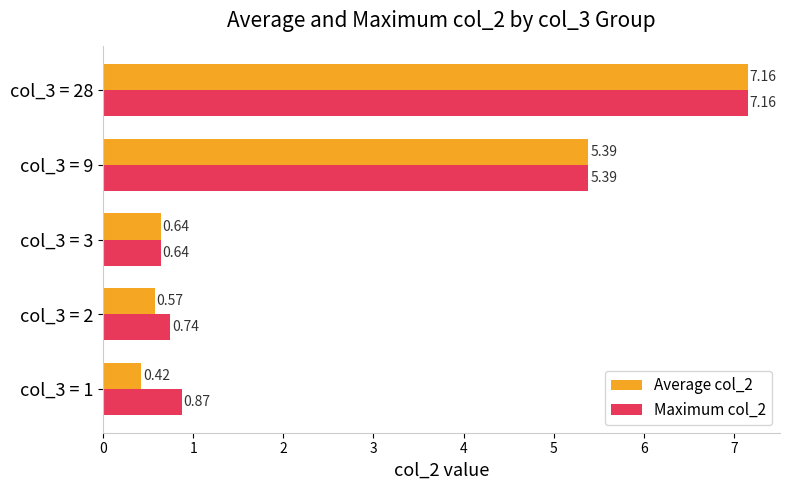

Rank the categories by Average col_2 value from lowest to highest.

col_3 = 1, col_3 = 2, col_3 = 3, col_3 = 9, col_3 = 28